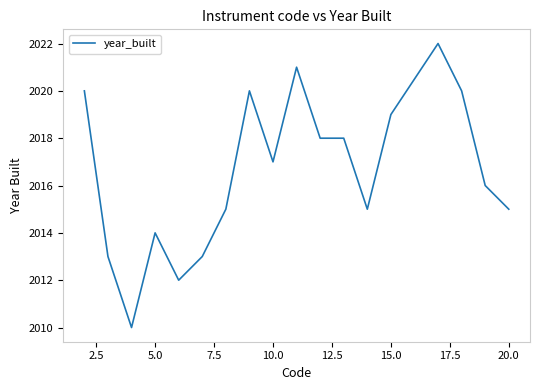

What is the difference between the maximum and minimum values?

12